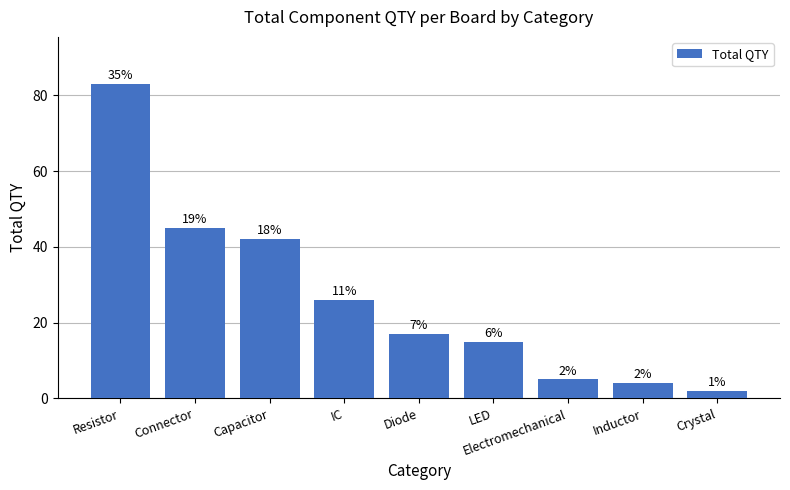

Does the chart contain any negative values?

No